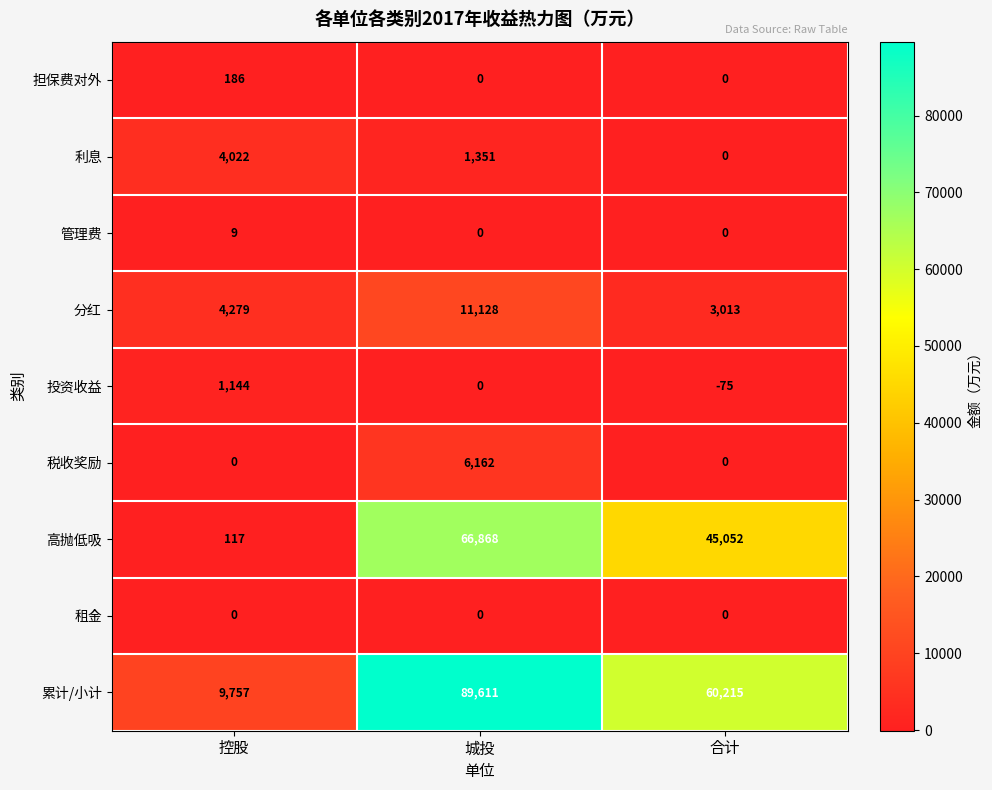

What is the minimum value shown in the chart?

-75